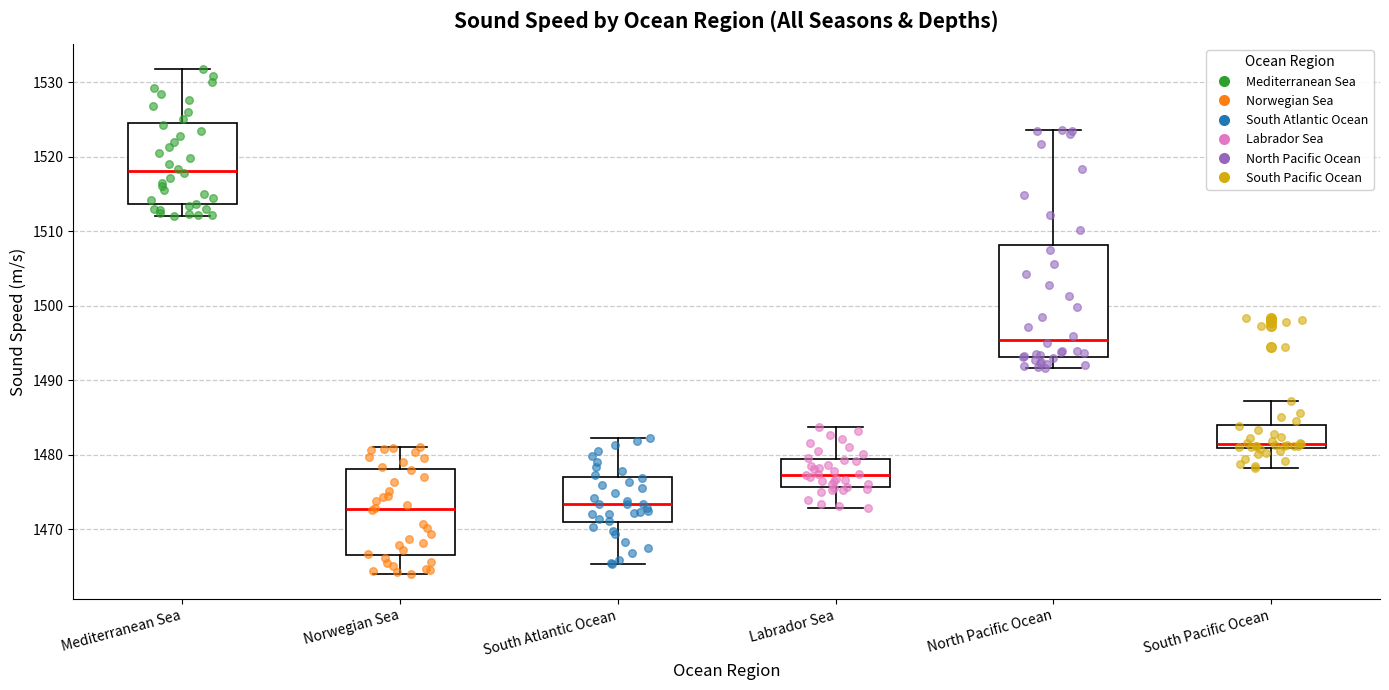

Reading left to right, read every box against the y-axis: the position of its median line, the range the box covers, and the ends of its whiskers. The values are not printed on the chart, so give them approximately, as read against the axis.

Mediterranean Sea: median 1518, box 1514 to 1525, whiskers 1512 to 1532
Norwegian Sea: median 1473, box 1467 to 1478, whiskers 1464 to 1481
South Atlantic Ocean: median 1473, box 1471 to 1477, whiskers 1465 to 1482
Labrador Sea: median 1477, box 1476 to 1479, whiskers 1473 to 1484
North Pacific Ocean: median 1495, box 1493 to 1508, whiskers 1492 to 1524
South Pacific Ocean: median 1481 (just above the box's lower edge), box 1481 to 1484, whiskers 1478 to 1487